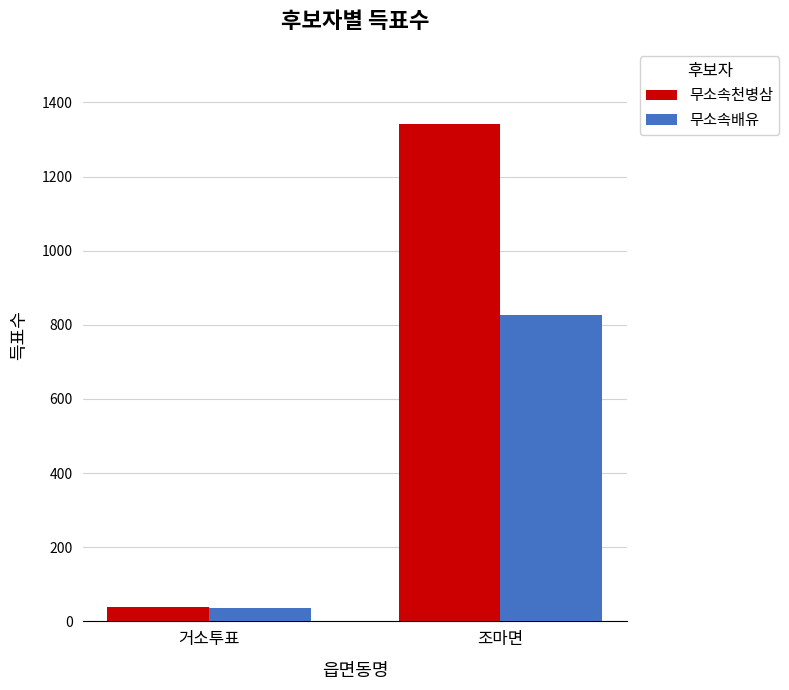

Rank the series by their maximum value, from highest to lowest.

무소속천병삼, 무소속배유